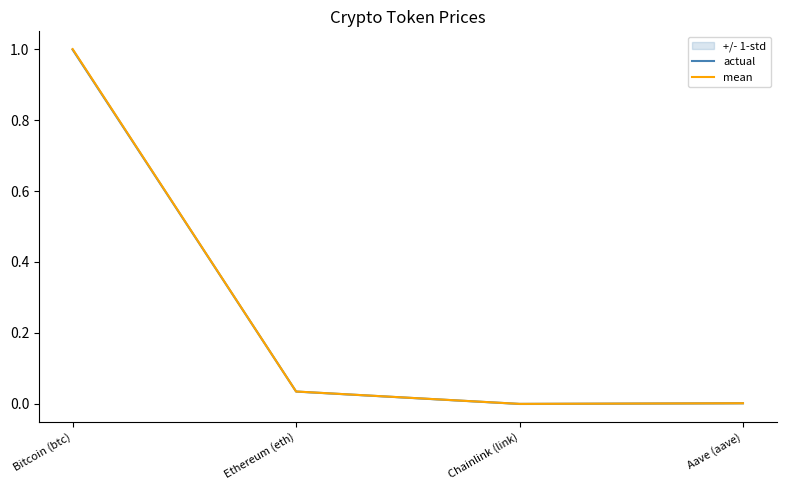

What is the average value of the mean series?

0.3